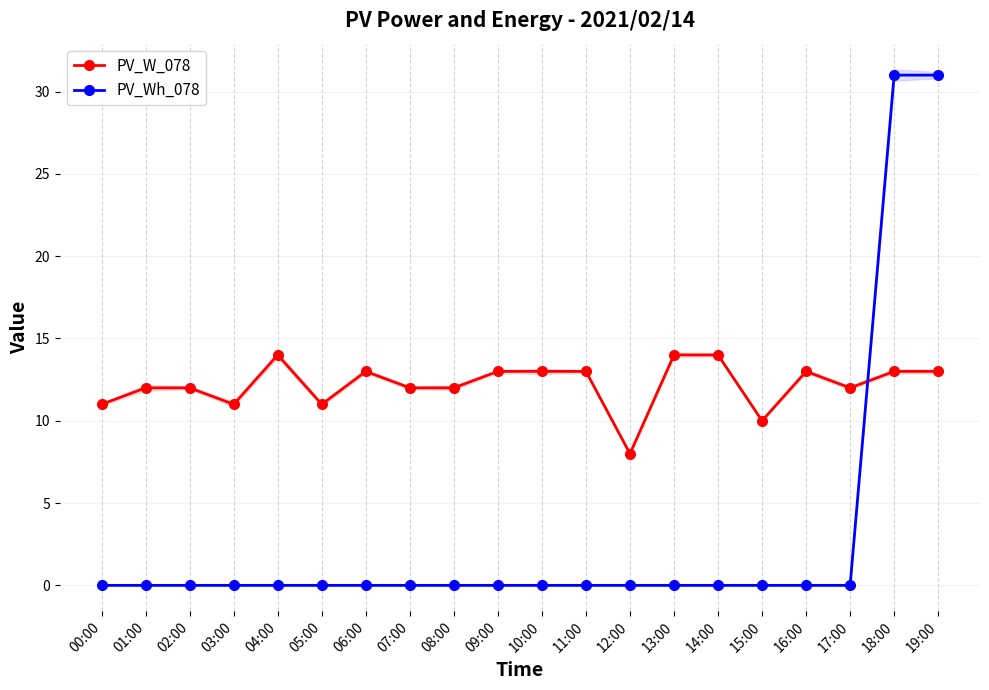

What is the value of the PV_W_078 point at the 8th from the left?

12